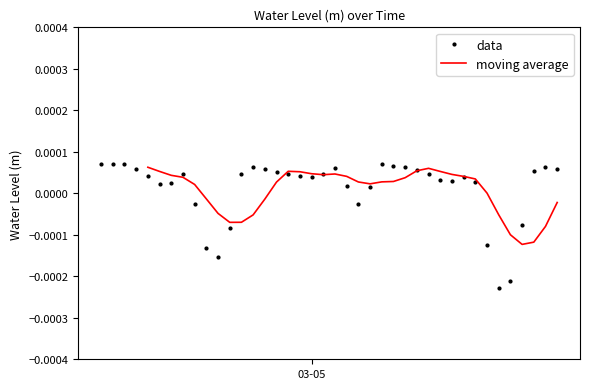

The value at 2023-03-05 01:00:00 is 0.0. True or false?

False